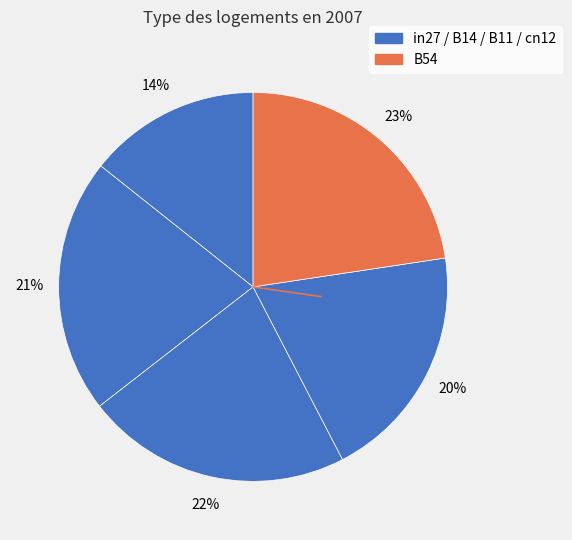

How many segments does this pie chart have?

5